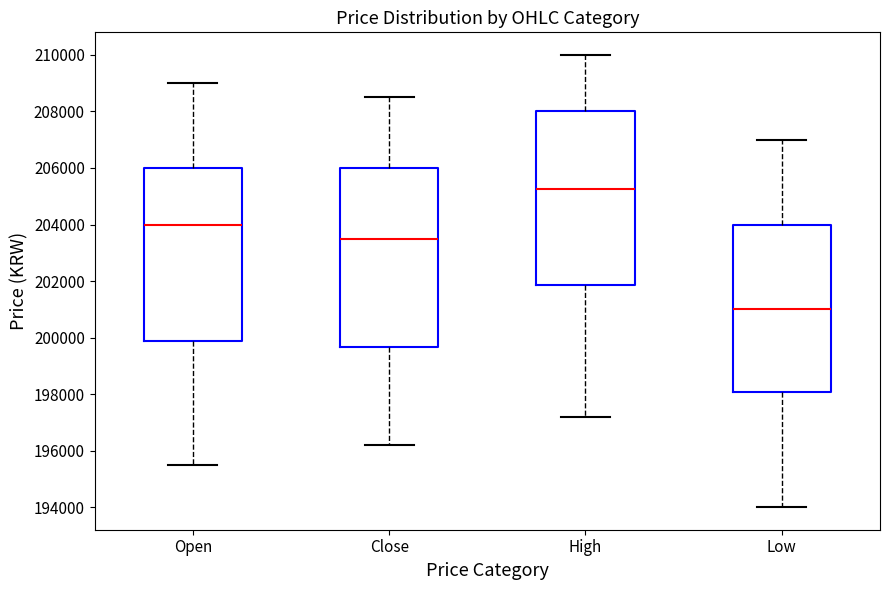

Which box is the tallest, from its lower edge to its upper edge?

Close